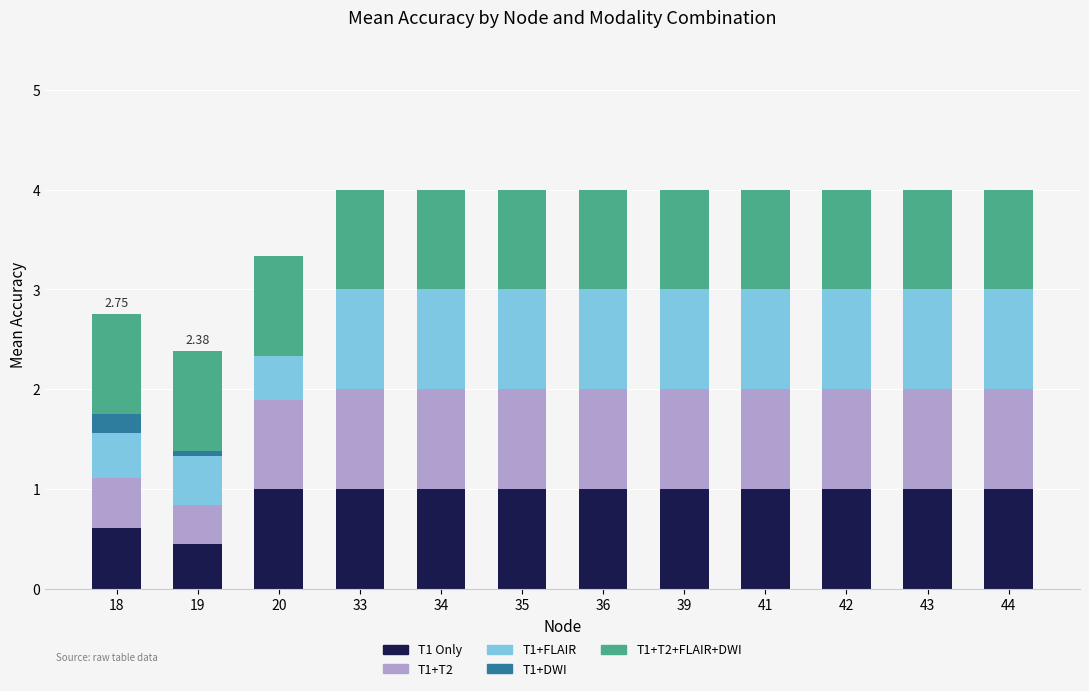

Are the bars horizontal?

No